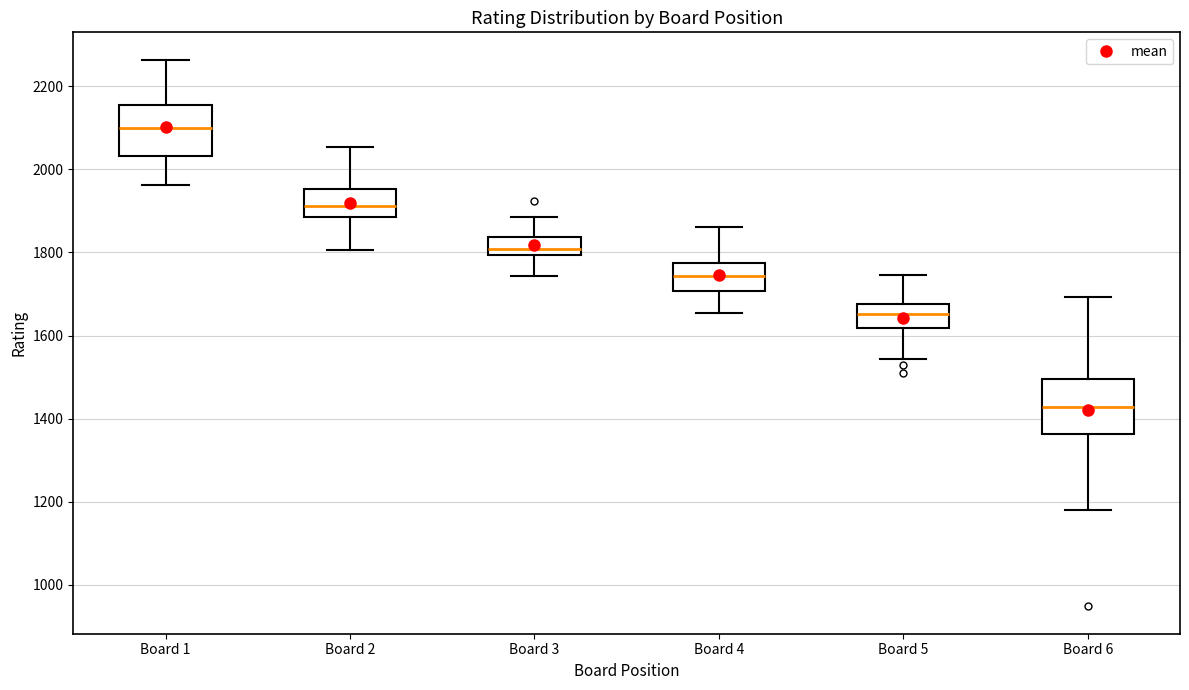

Which box has the lowest median line?

Board 6